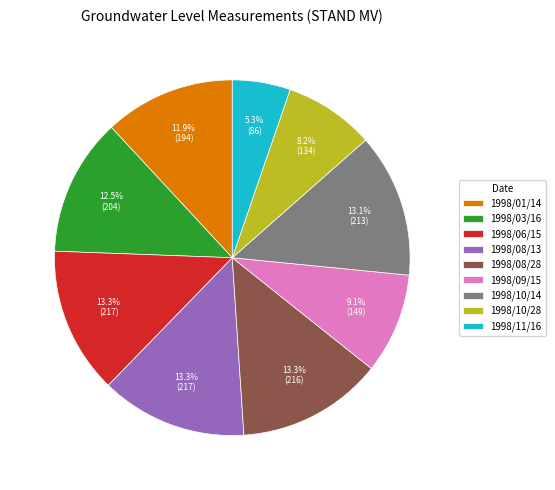

Do 1998/11/16 and 1998/09/15 together represent more than half of the pie?

No